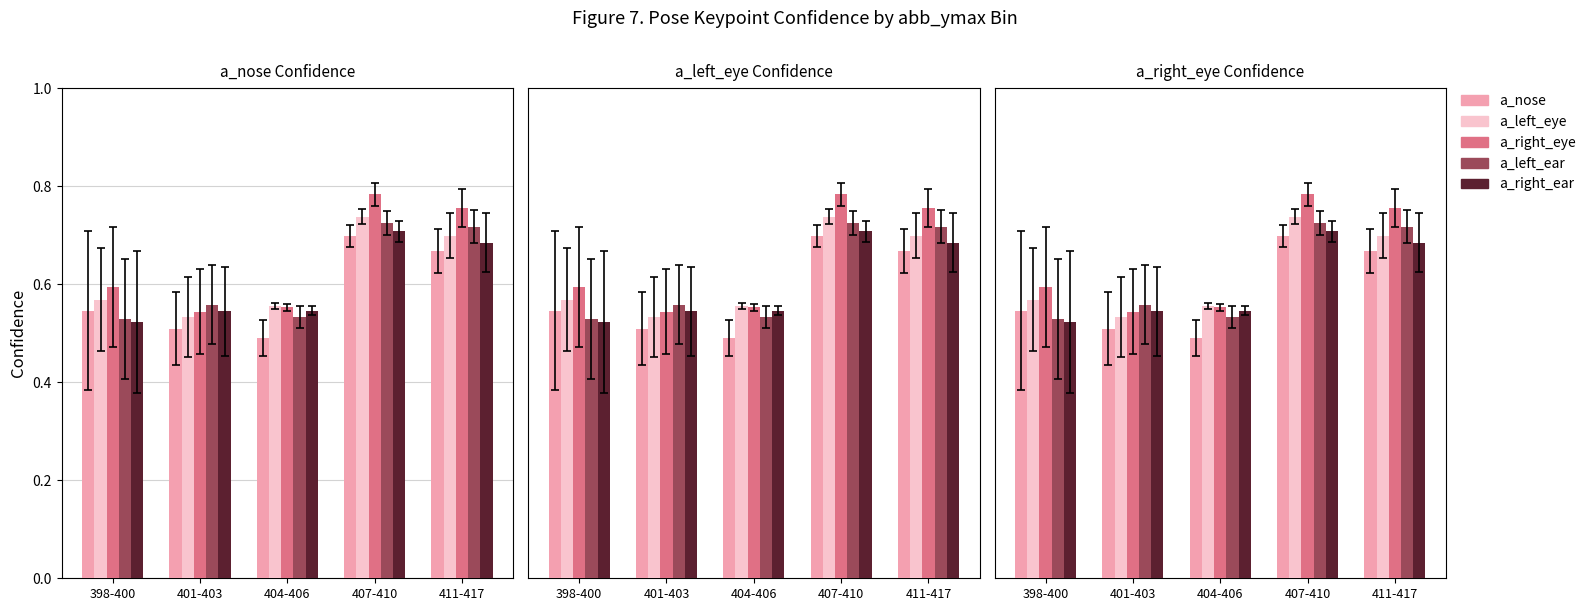

Reading right to left, list all the values displayed in this chart.

a_nose: 0.7	0.7	0.5	0.5	0.5
a_left_eye: 0.7	0.7	0.6	0.5	0.6
a_right_eye: 0.8	0.8	0.6	0.5	0.6
a_left_ear: 0.7	0.7	0.5	0.6	0.5
a_right_ear: 0.7	0.7	0.5	0.5	0.5